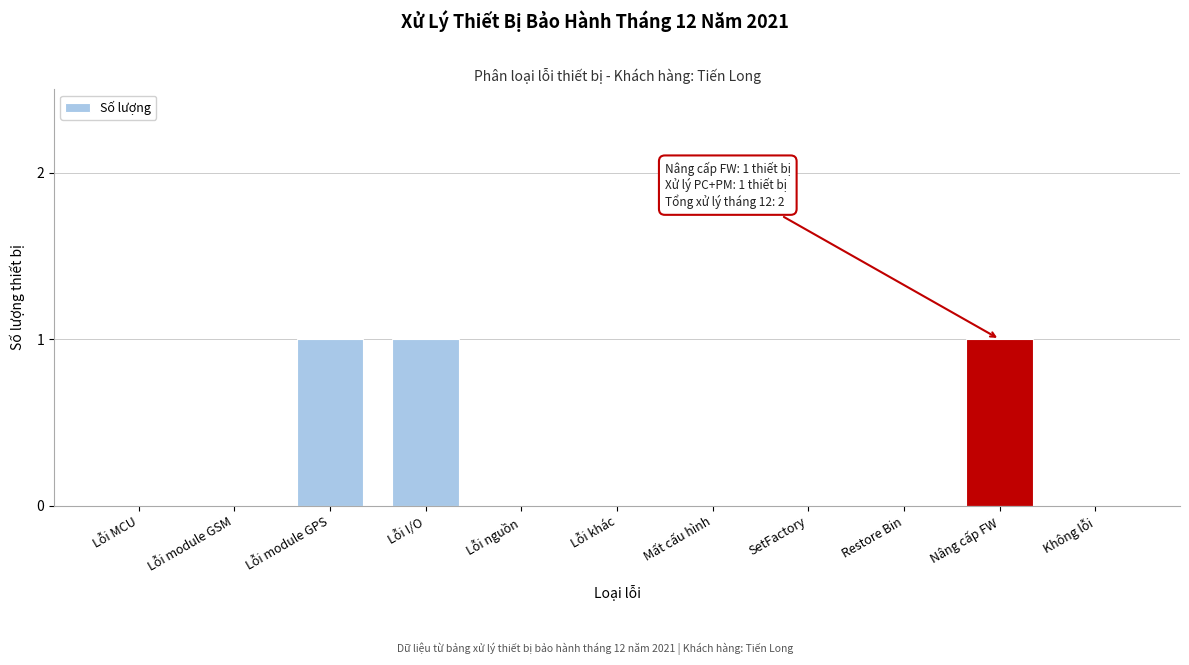

Reading left to right, list all the values displayed in this chart.

Lỗi MCU=0	Lỗi module GSM=0	Lỗi module GPS=1	Lỗi I/O=1	Lỗi nguồn=0	Lỗi khác=0	Mất cấu hình=0	SetFactory=0	Restore Bin=0	Nâng cấp FW=1	Không lỗi=0